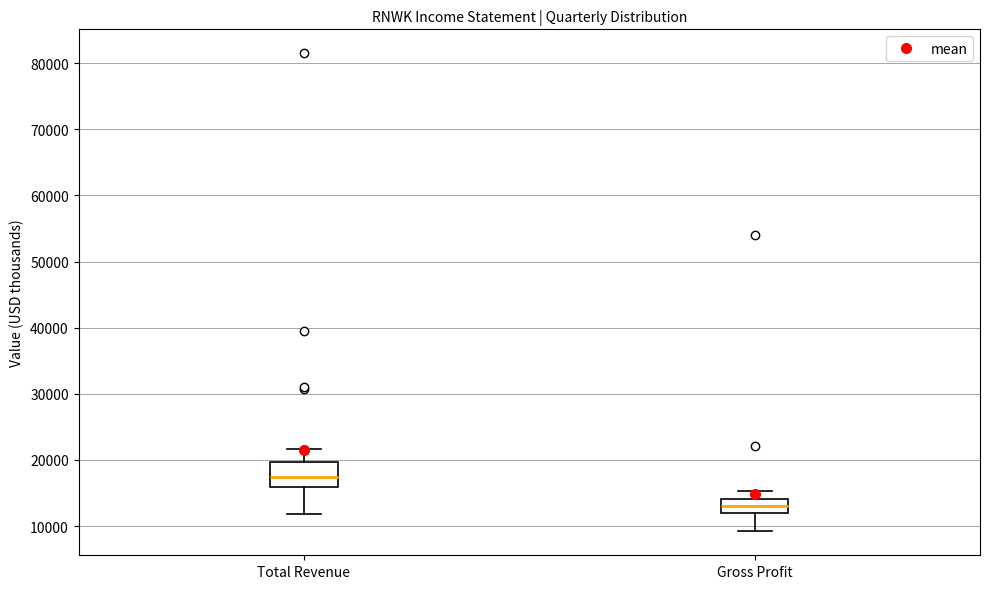

Where does the median line of the box for Total Revenue sit on the y-axis? The values are not printed on the chart, so give them approximately, as read against the axis.

17000